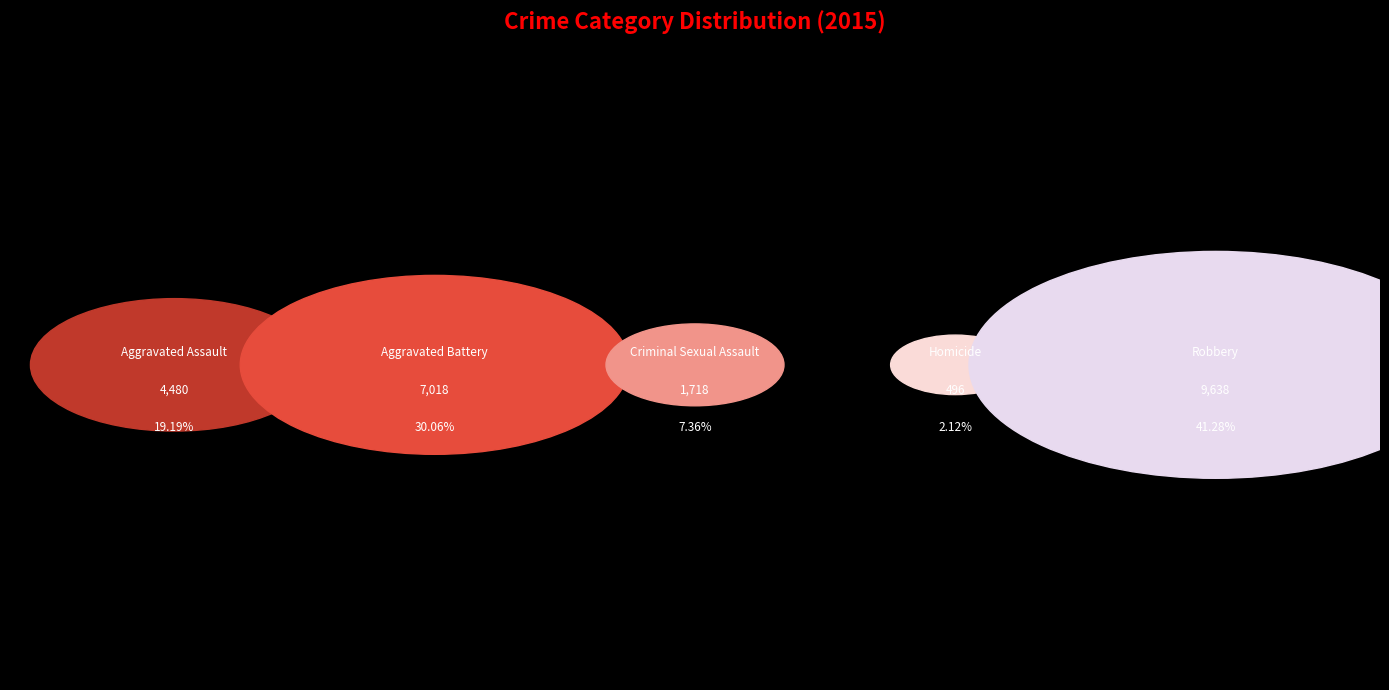

True or false: Homicide accounts for 2% of the total.

True